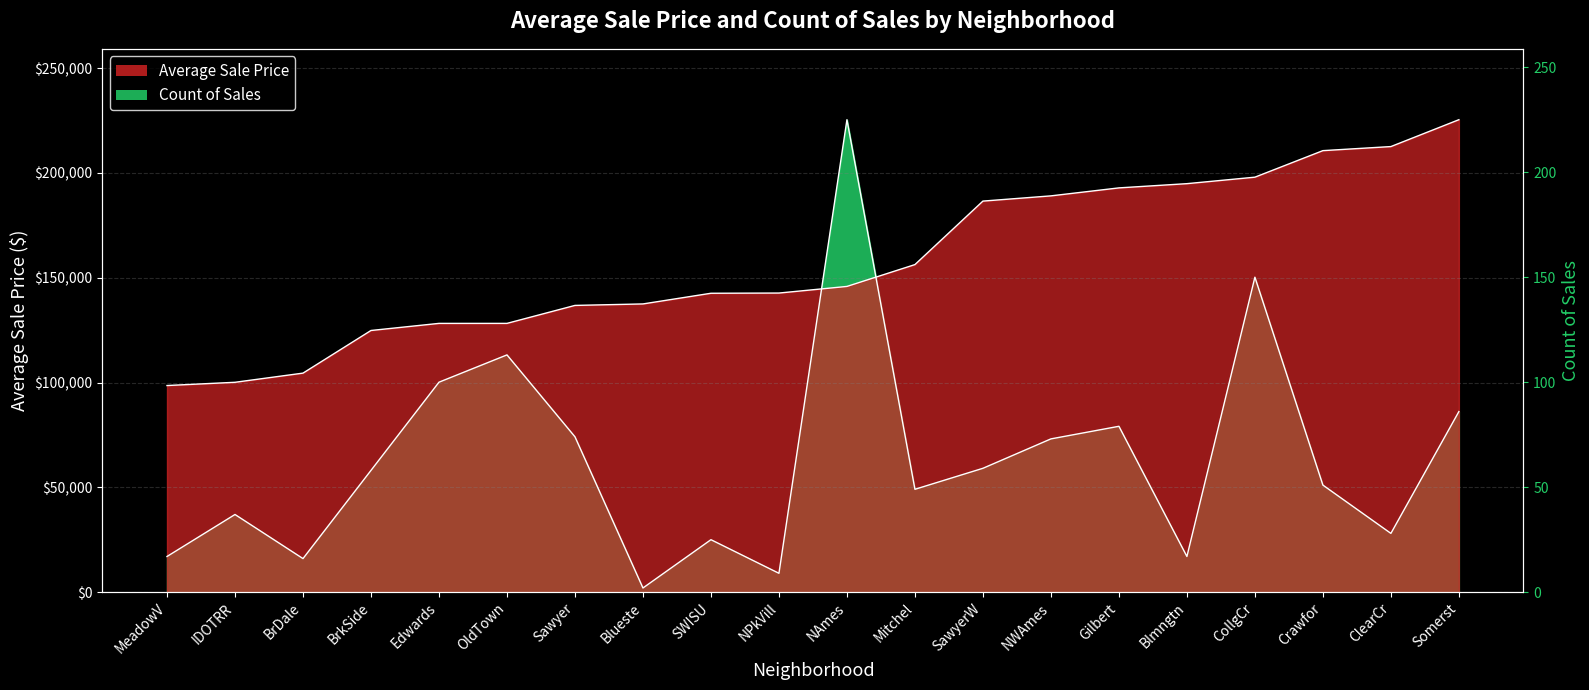

What is the value of the Average Sale Price point at the 15th from the left?

192854.5